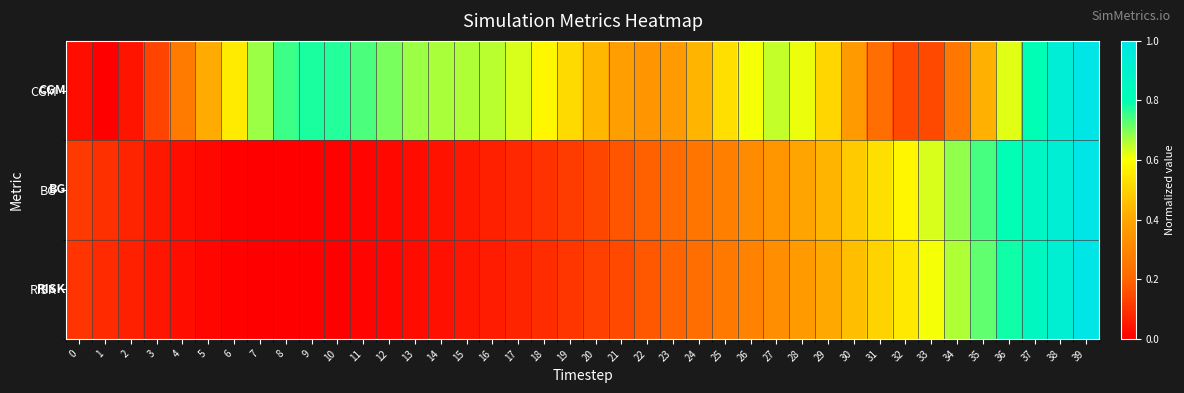

Reading left to right, extract all data points from this chart.

CGM: 0=0.0	1=0.0	2=0.0	3=0.1	4=0.3	5=0.4	6=0.6	7=0.7	8=0.8	9=0.8	10=0.8	11=0.7	12=0.7	13=0.7	14=0.7	15=0.7	16=0.7	17=0.6	18=0.6	19=0.5	20=0.4	21=0.4	22=0.3	23=0.4	24=0.4	25=0.5	26=0.6	27=0.6	28=0.6	29=0.5	30=0.4	31=0.2	32=0.1	33=0.1	34=0.3	35=0.4	36=0.6	37=0.8	38=0.9	39=1.0
BG: 0=0.1	1=0.1	2=0.1	3=0.0	4=0.0	5=0.0	6=0.0	7=0.0	8=0.0	9=0.0	10=0.0	11=0.0	12=0.0	13=0.0	14=0.0	15=0.0	16=0.1	17=0.1	18=0.1	19=0.1	20=0.1	21=0.2	22=0.2	23=0.2	24=0.2	25=0.3	26=0.3	27=0.4	28=0.4	29=0.4	30=0.5	31=0.5	32=0.6	33=0.6	34=0.7	35=0.7	36=0.8	37=0.9	38=0.9	39=1.0
RISK: 0=0.1	1=0.1	2=0.1	3=0.0	4=0.0	5=0.0	6=0.0	7=0.0	8=0.0	9=0.0	10=0.0	11=0.0	12=0.0	13=0.0	14=0.0	15=0.0	16=0.1	17=0.1	18=0.1	19=0.1	20=0.1	21=0.1	22=0.2	23=0.2	24=0.2	25=0.3	26=0.3	27=0.3	28=0.4	29=0.4	30=0.5	31=0.5	32=0.6	33=0.6	34=0.7	35=0.7	36=0.8	37=0.9	38=0.9	39=1.0